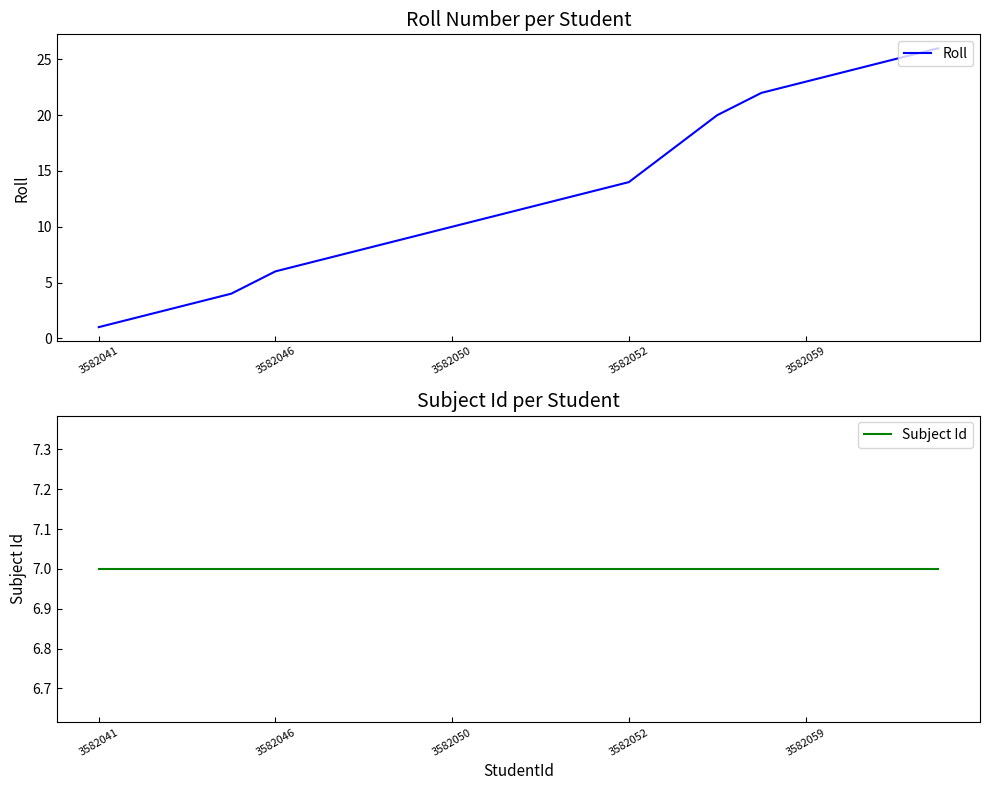

The value of Roll at 3582050 is 10. True or false?

True